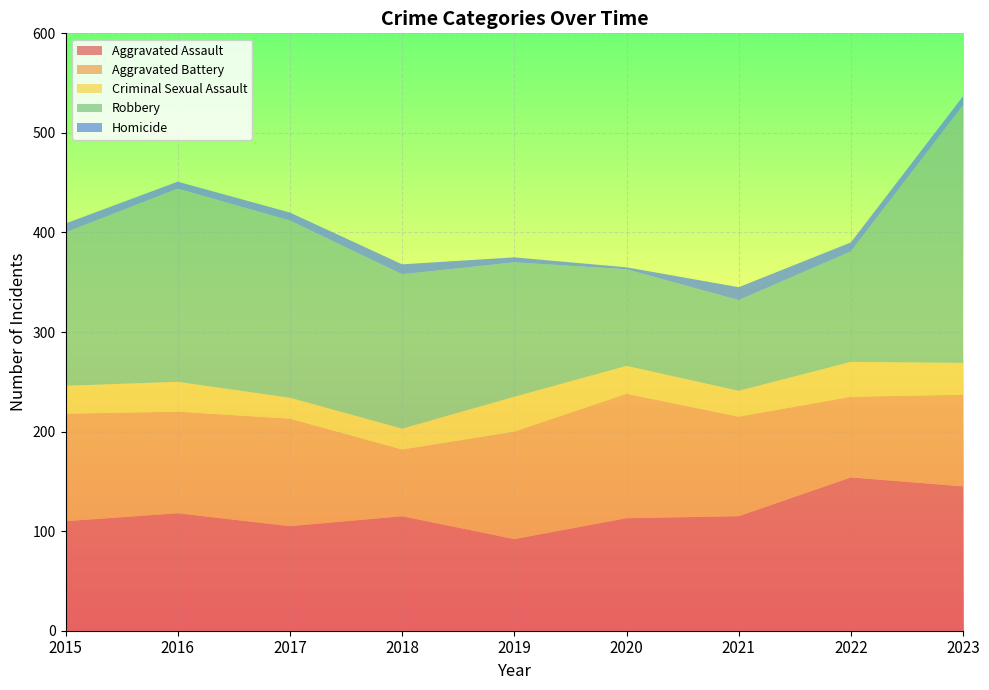

Reading left to right, what are all the values shown in this chart?

Aggravated Assault: 2015=110	2016=118	2017=105	2018=115	2019=92	2020=113	2021=115	2022=154	2023=145
Aggravated Battery: 2015=108	2016=102	2017=108	2018=67	2019=108	2020=125	2021=100	2022=81	2023=92
Criminal Sexual Assault: 2015=28	2016=30	2017=21	2018=21	2019=35	2020=28	2021=26	2022=35	2023=32
Robbery: 2015=154	2016=194	2017=178	2018=155	2019=135	2020=97	2021=91	2022=111	2023=259
Homicide: 2015=9	2016=7	2017=8	2018=10	2019=5	2020=2	2021=13	2022=9	2023=9